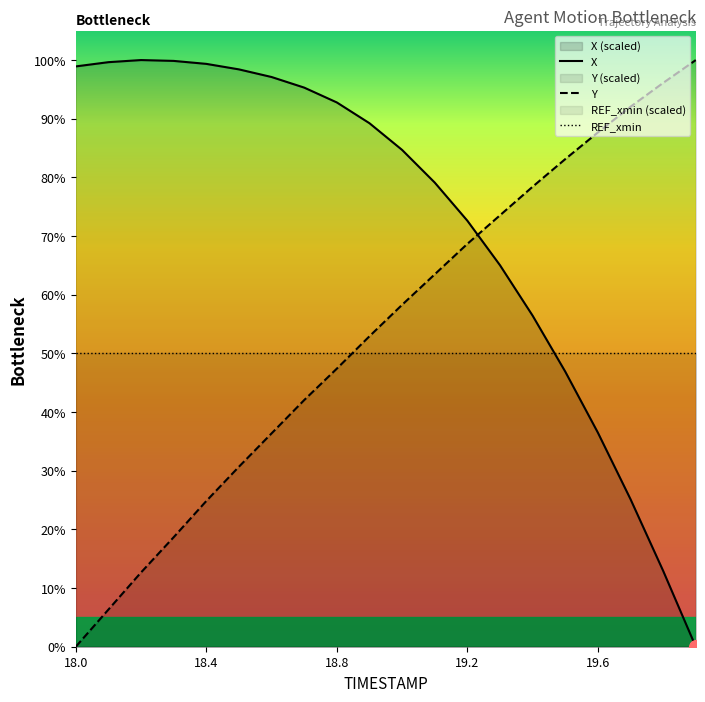

What is the difference between the highest and lowest values at 18.1?

93.3